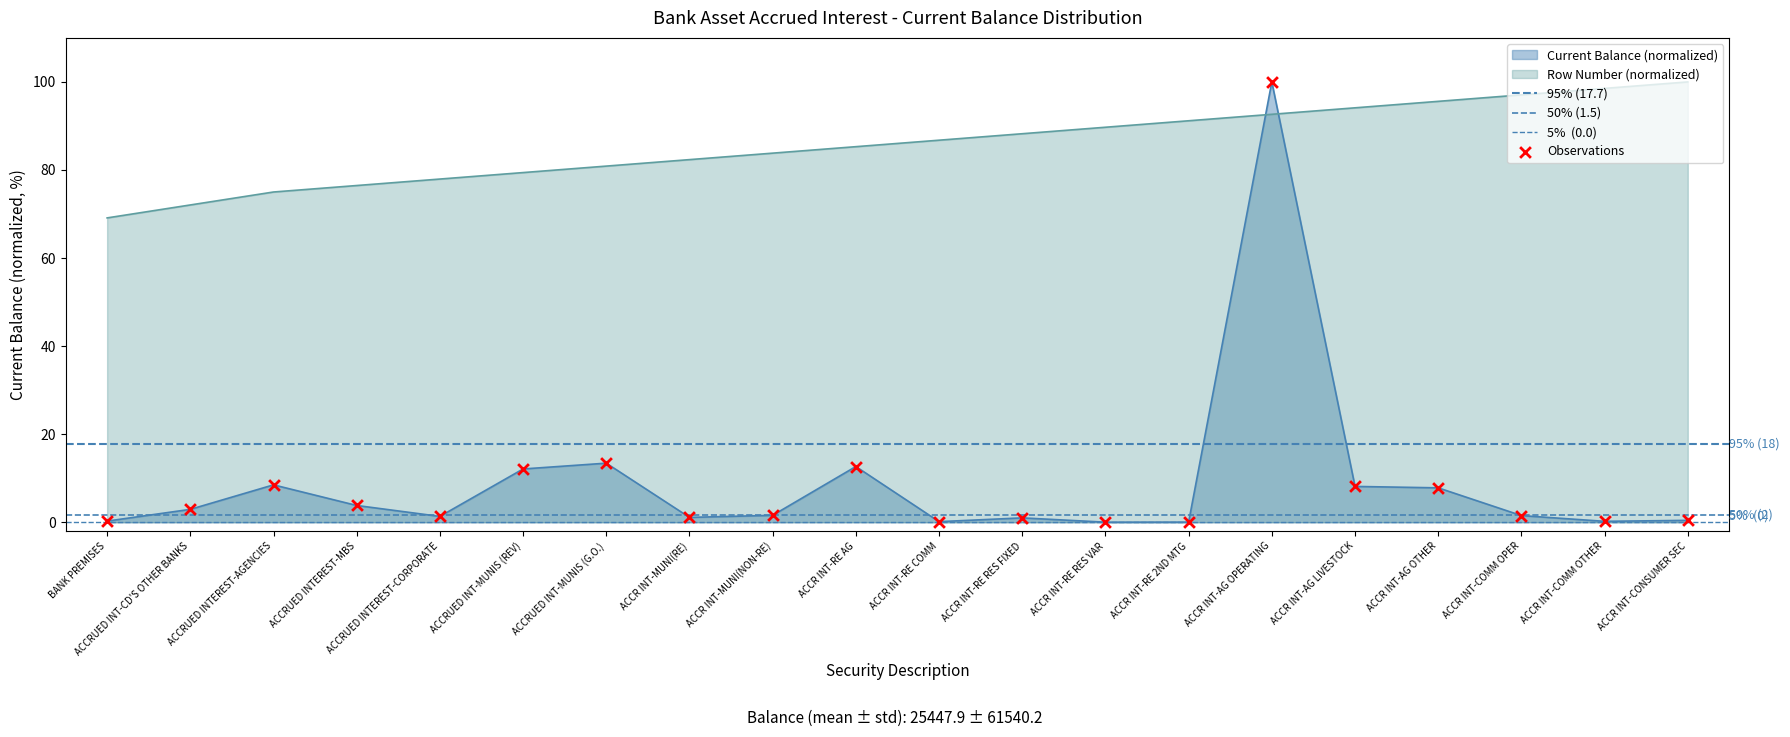

Which series has the largest Y range (max minus min)?

Current Balance